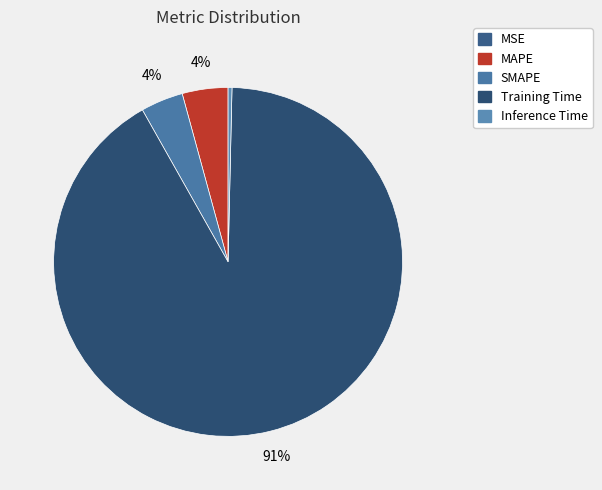

Rank the categories by value from highest to lowest.

Training Time, MAPE, SMAPE, Inference Time, MSE